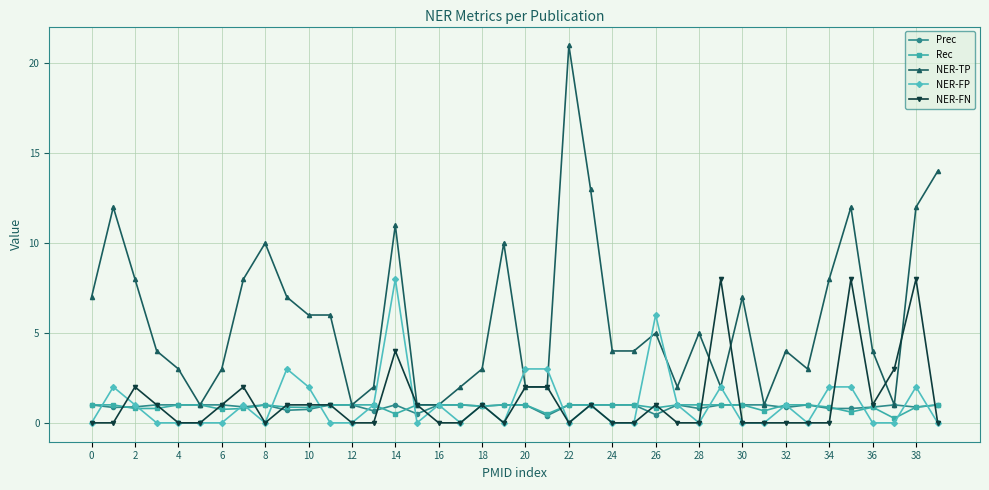

At how many categories does at least one series exceed 16?

1